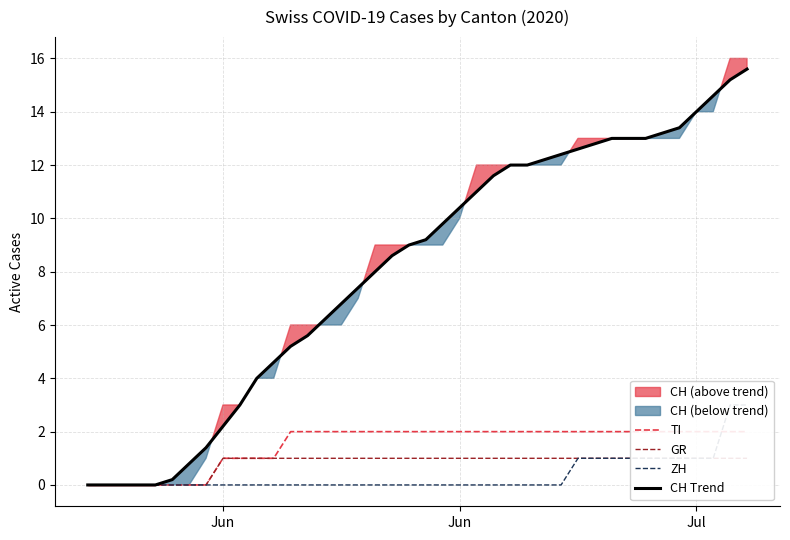

True or false: GR has more than 2 interior local peaks.

False